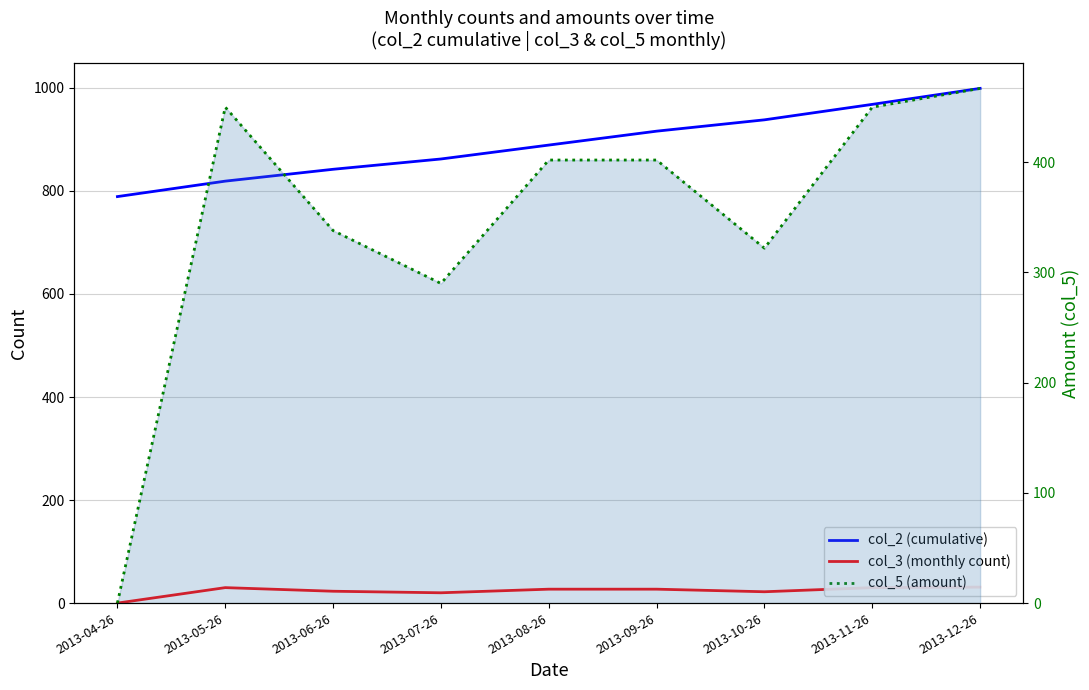

Is it true that col_3 (monthly count) equals 30 at 2013-05-26?

True